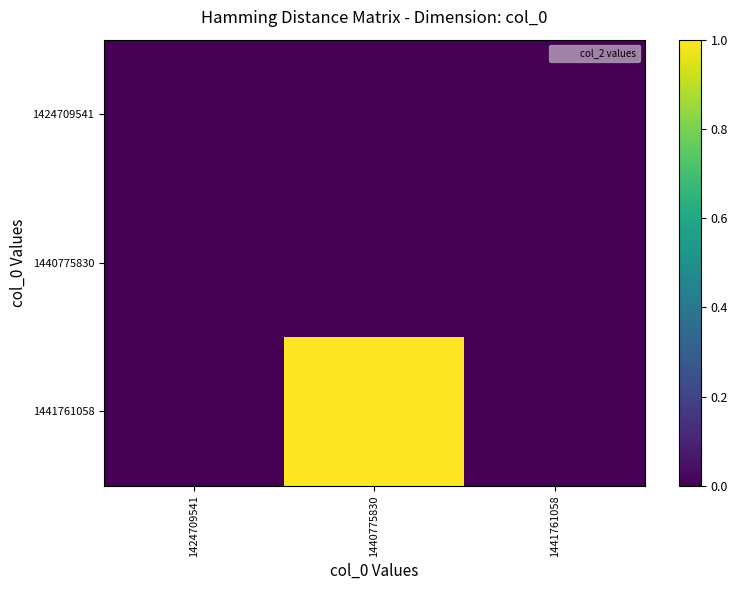

Reading right to left, extract all data points from this chart.

1424709541: 1441761058=0	1440775830=0	1424709541=0
1440775830: 1441761058=0	1440775830=0	1424709541=0
1441761058: 1441761058=0	1440775830=1	1424709541=0